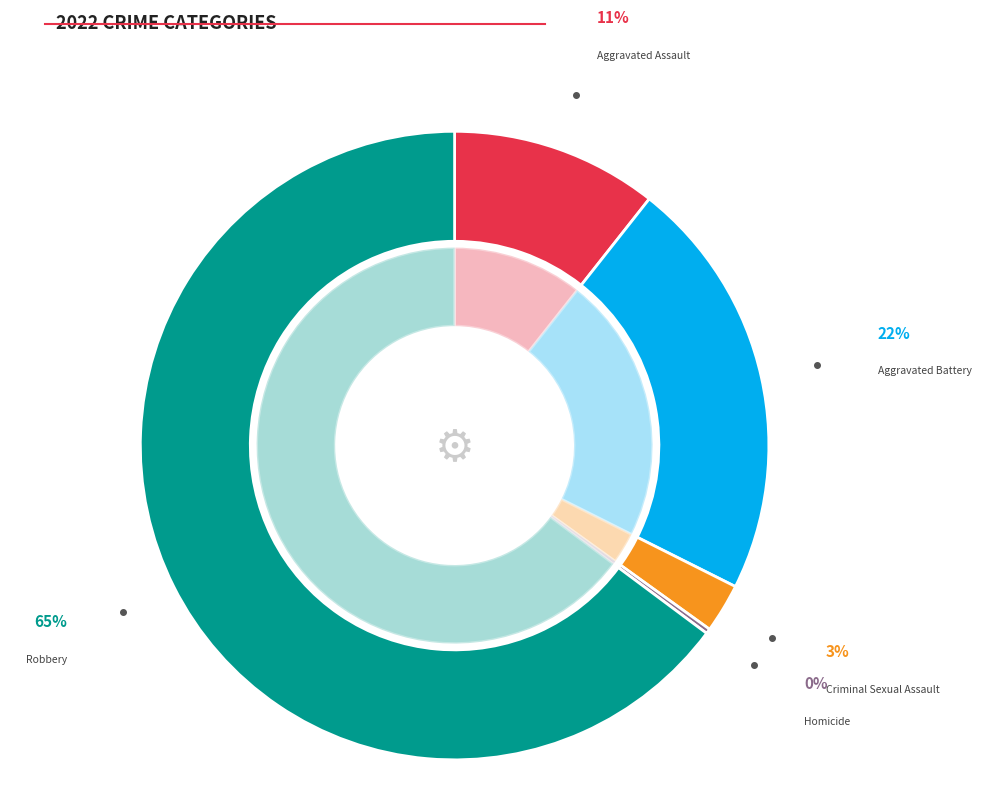

Combined, what portion of the pie is Criminal Sexual Assault and Aggravated Battery?

24.3%